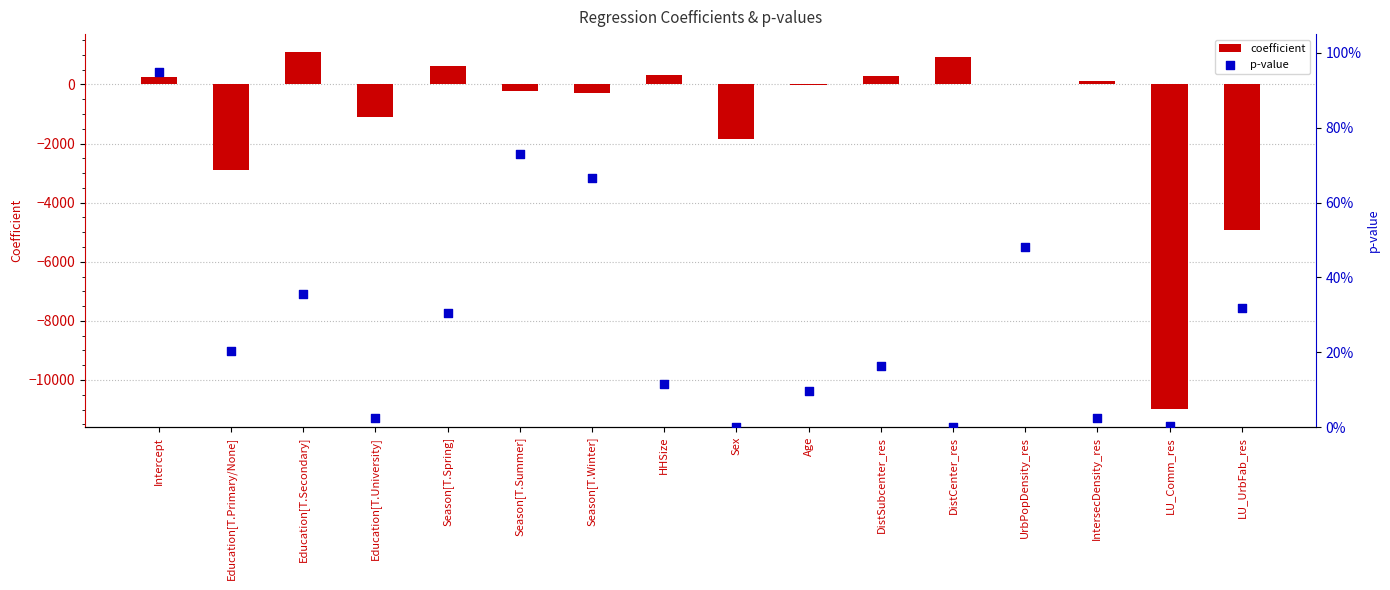

At how many categories does at least one series exceed -4055?

16